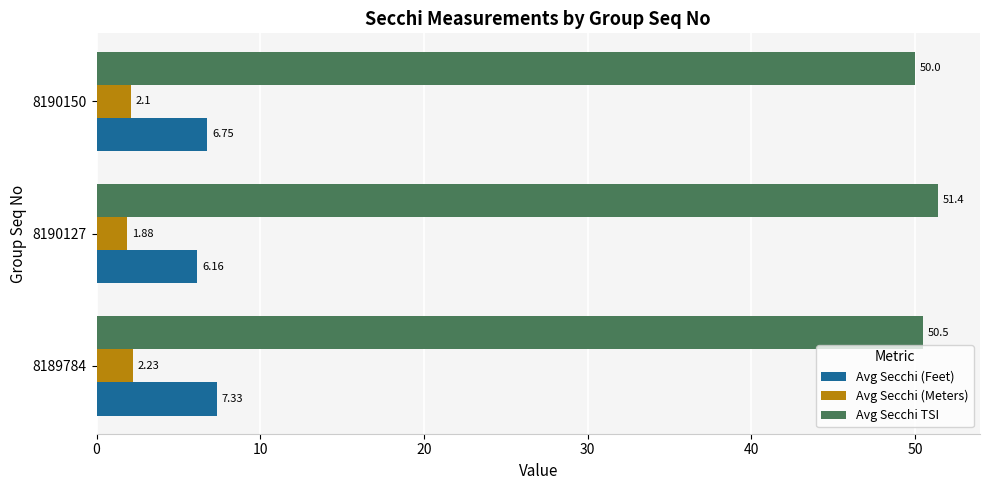

Is the value of Avg Secchi TSI at 8190127 greater than the value of Avg Secchi (Feet) at 8190127?

Yes